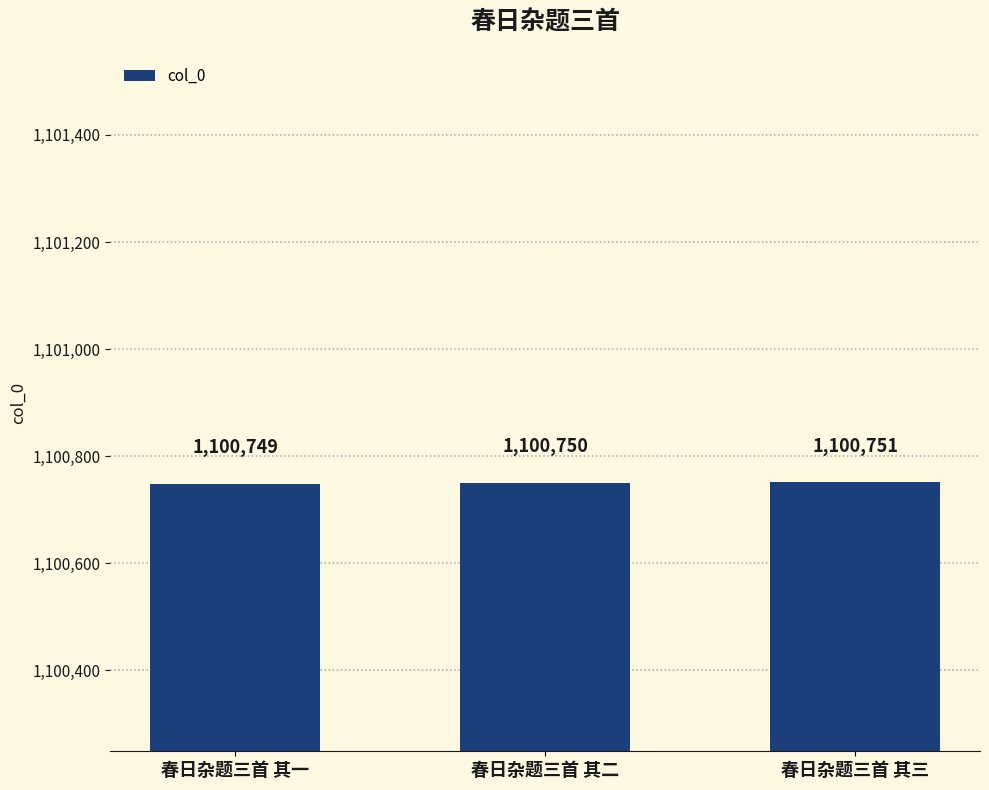

What is the change in value from 春日杂题三首 其一 to 春日杂题三首 其二?

+1